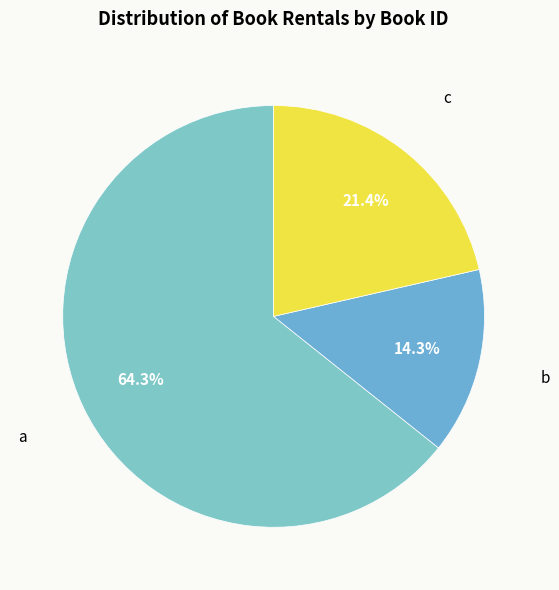

To the nearest percent, what is the average slice percentage?

33%